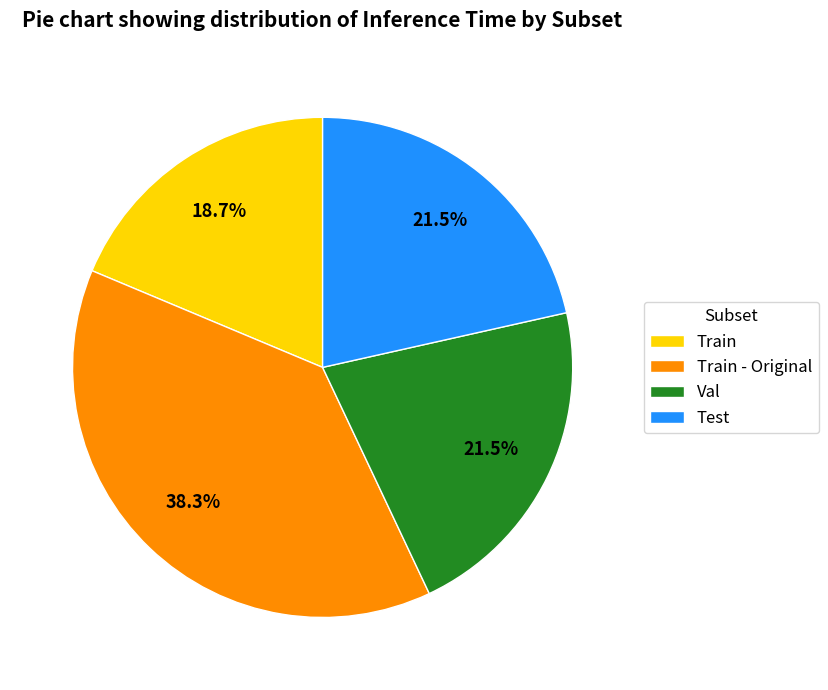

Does Test account for over 50% of the chart?

No